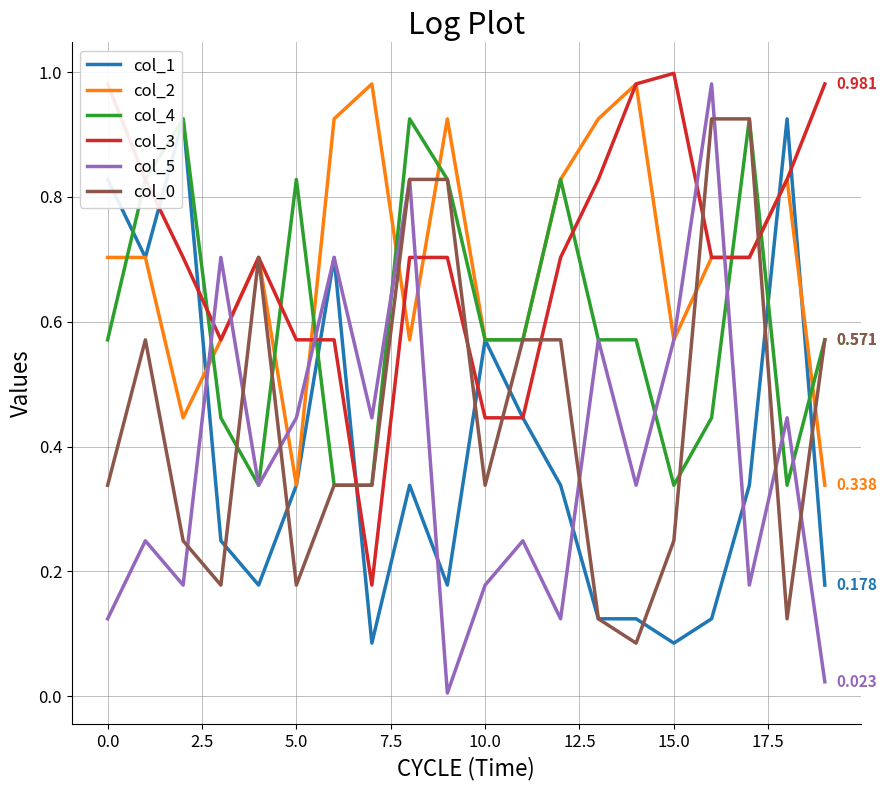

Which series has the widest spread of values?

col_5